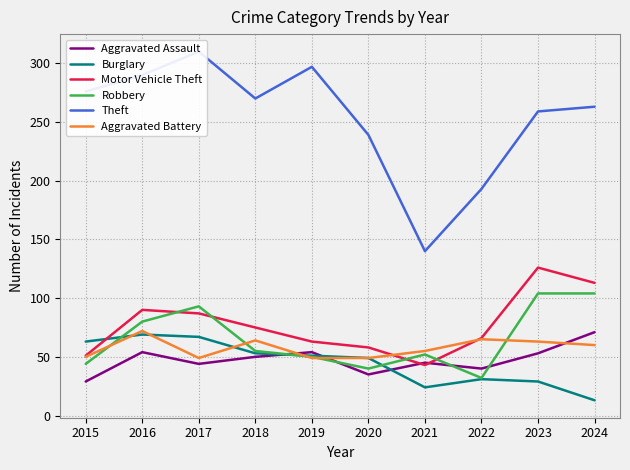

True or false: Theft has more than 1 interior local peaks.

True